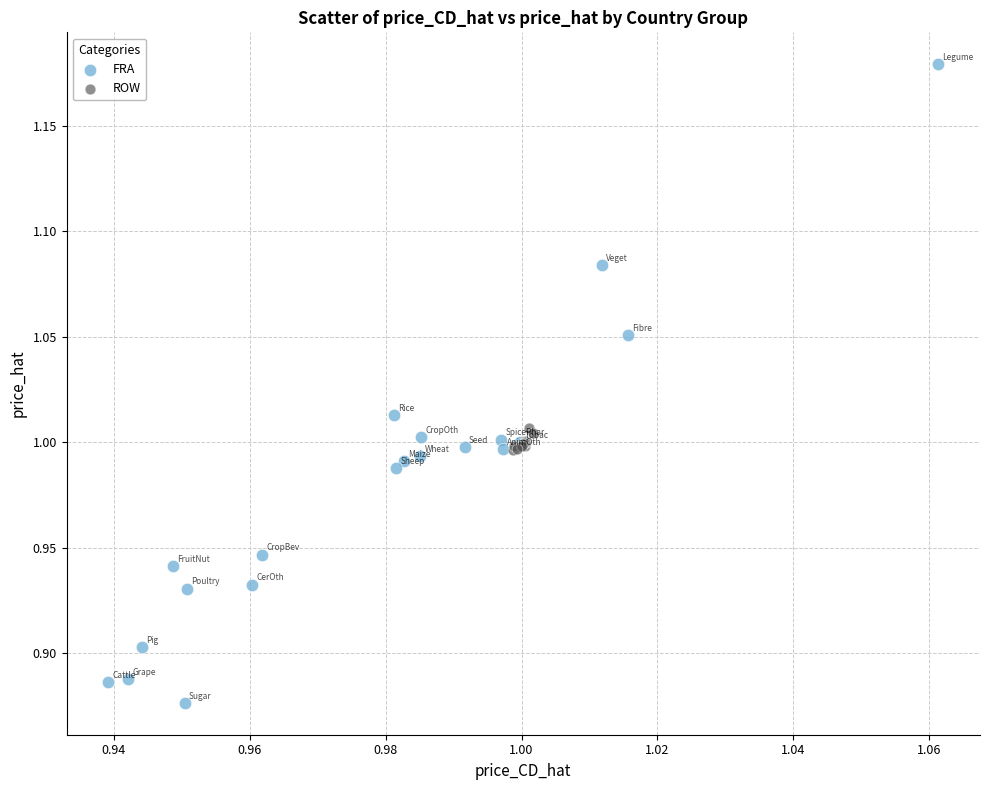

Which series contains the highest Y value?

FRA